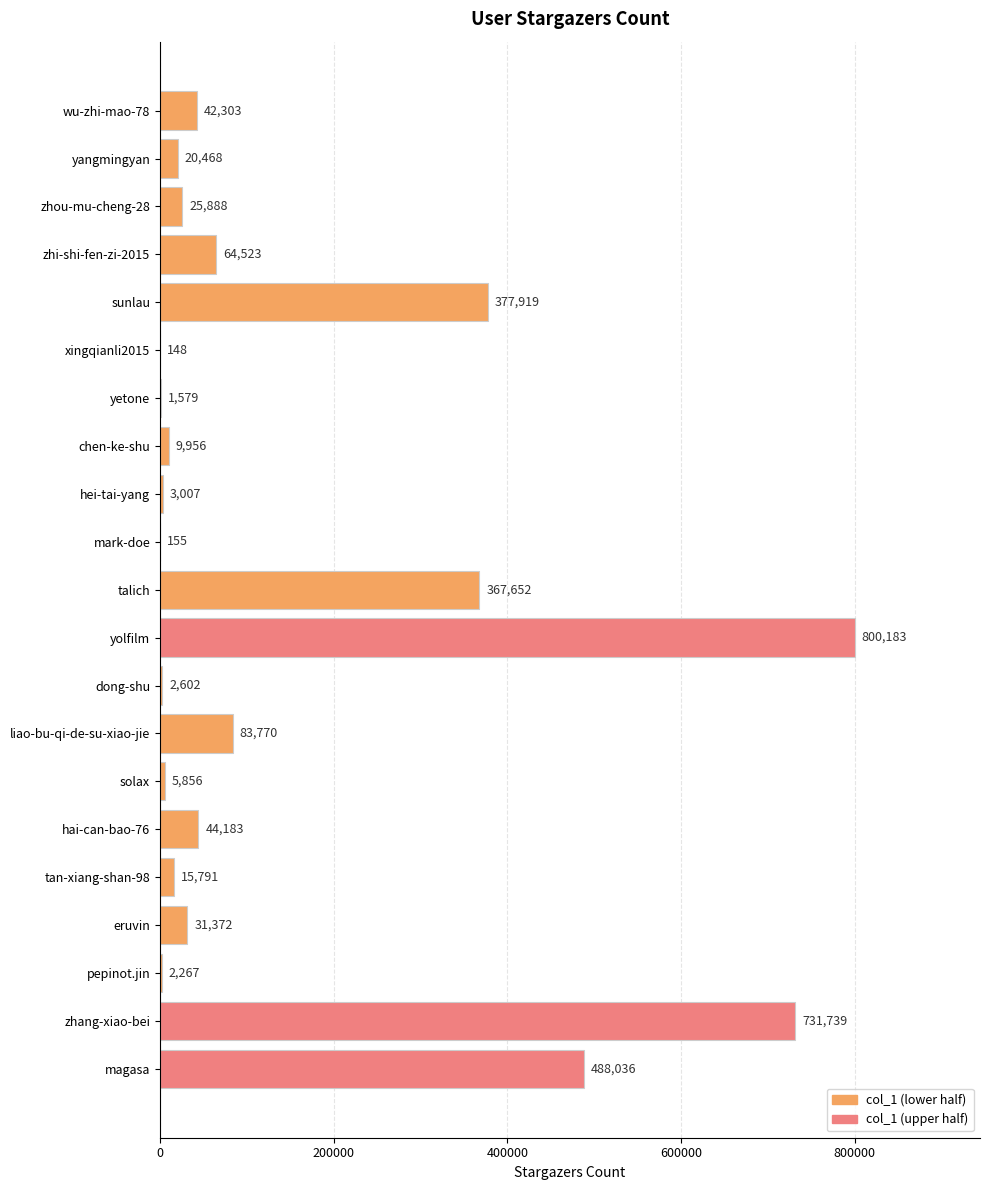

Reading bottom to top, extract all data points from this chart.

magasa=488036	zhang-xiao-bei=731739	pepinot.jin=2267	eruvin=31372	tan-xiang-shan-98=15791	hai-can-bao-76=44183	solax=5856	liao-bu-qi-de-su-xiao-jie=83770	dong-shu=2602	yolfilm=800183	talich=367652	mark-doe=155	hei-tai-yang=3007	chen-ke-shu=9956	yetone=1579	xingqianli2015=148	sunlau=377919	zhi-shi-fen-zi-2015=64523	zhou-mu-cheng-28=25888	yangmingyan=20468	wu-zhi-mao-78=42303